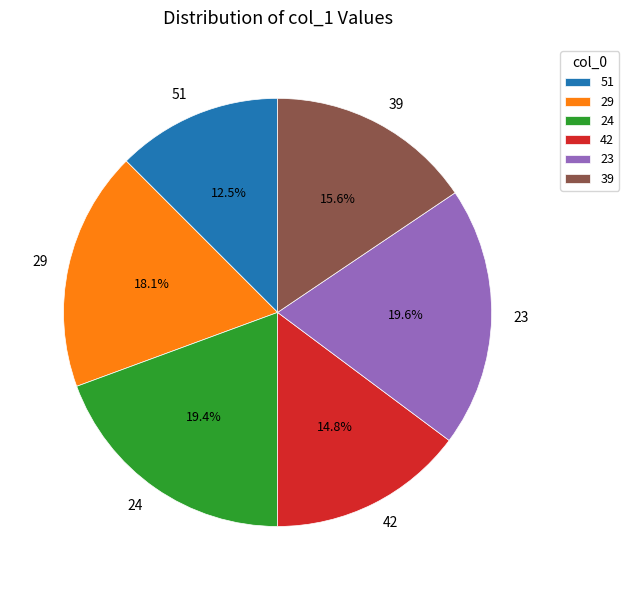

Which slice is the smallest?

51